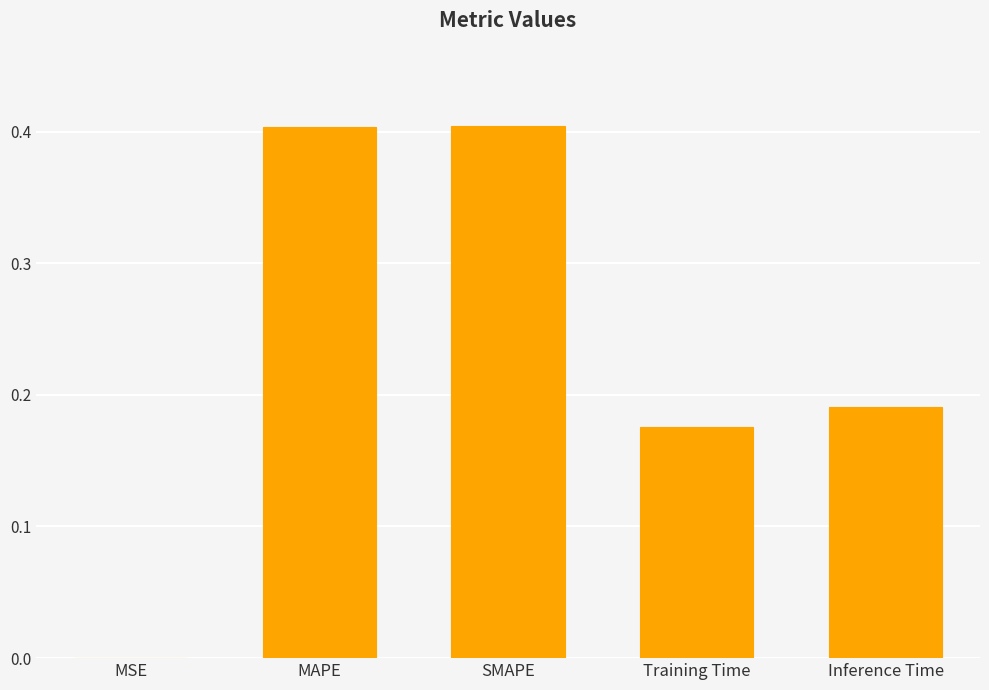

What is the sum of all values?

1.2